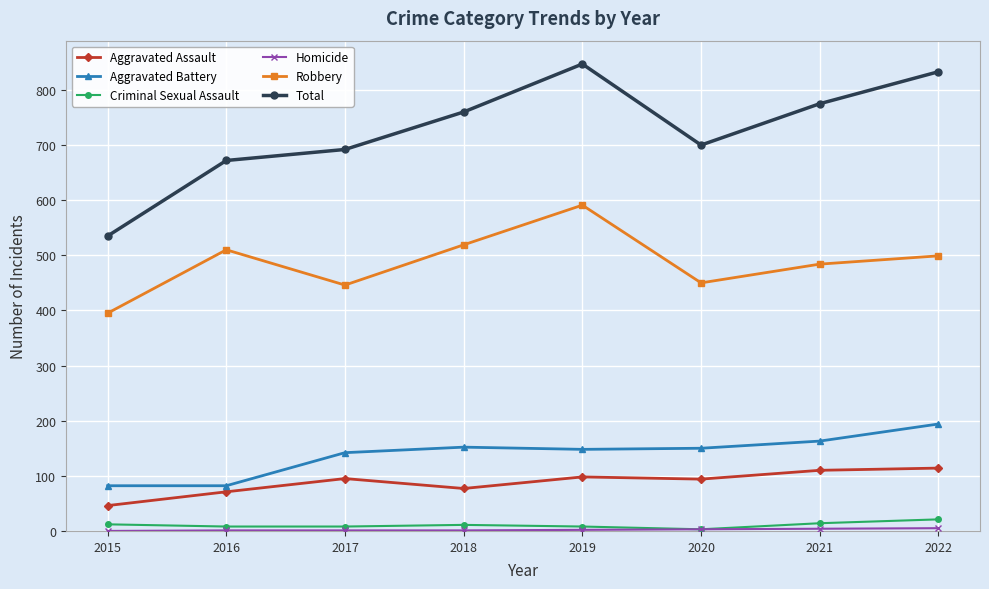

True or false: Aggravated Battery has a value of 122 at 2016.

False